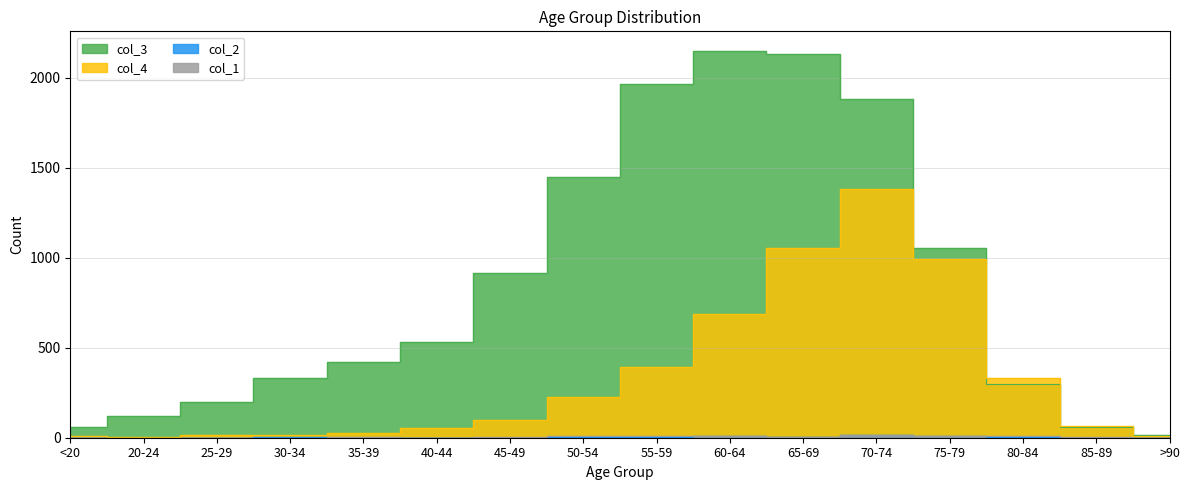

What is the label of the 12th point from the right?

35-39